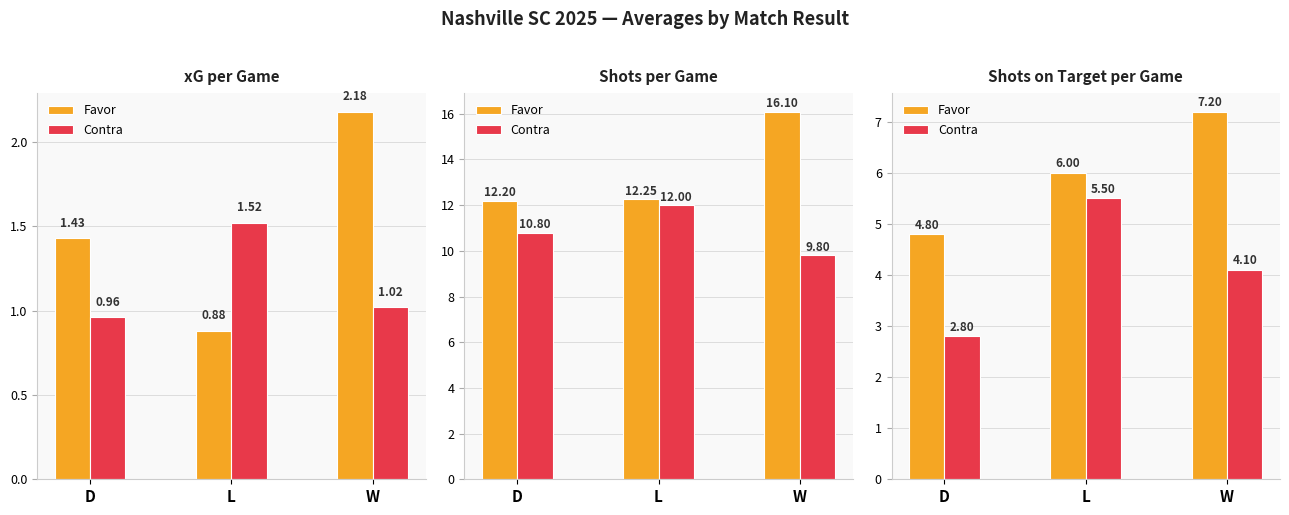

Is the value of Favor at W greater than the value of Contra at L?

Yes